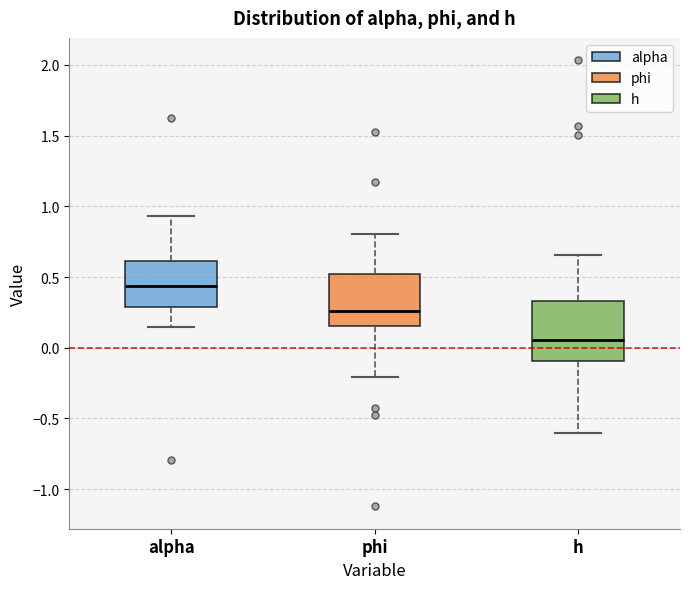

Reading left to right, transcribe this box plot: for each box, give where its median line is, the range the box spans, and where its two whiskers end, as read against the y-axis. The values are not printed on the chart, so give them approximately, as read against the axis.

alpha: median 0.45, box 0.30 to 0.60, whiskers 0.15 to 0.95
phi: median 0.25, box 0.15 to 0.50, whiskers -0.20 to 0.80
h: median 0.05, box -0.10 to 0.35, whiskers -0.60 to 0.65